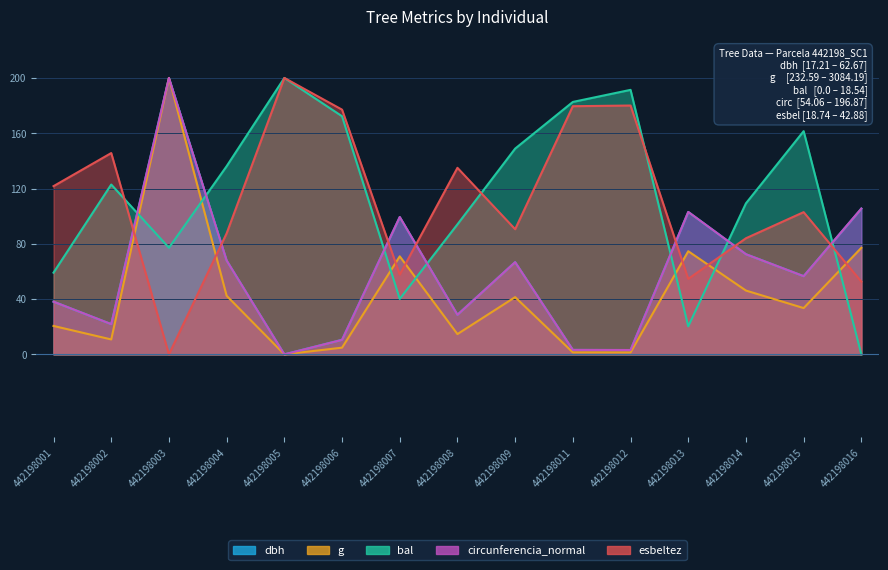

Is the value of dbh at 442198012 greater than the value of g at 442198003?

No